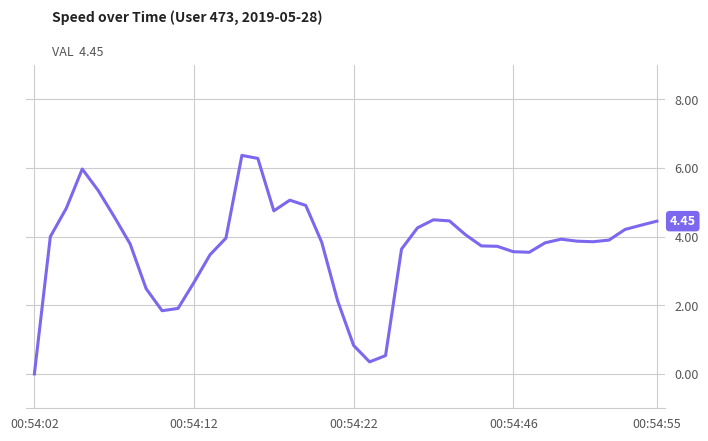

Does the chart have visible grid lines?

Yes